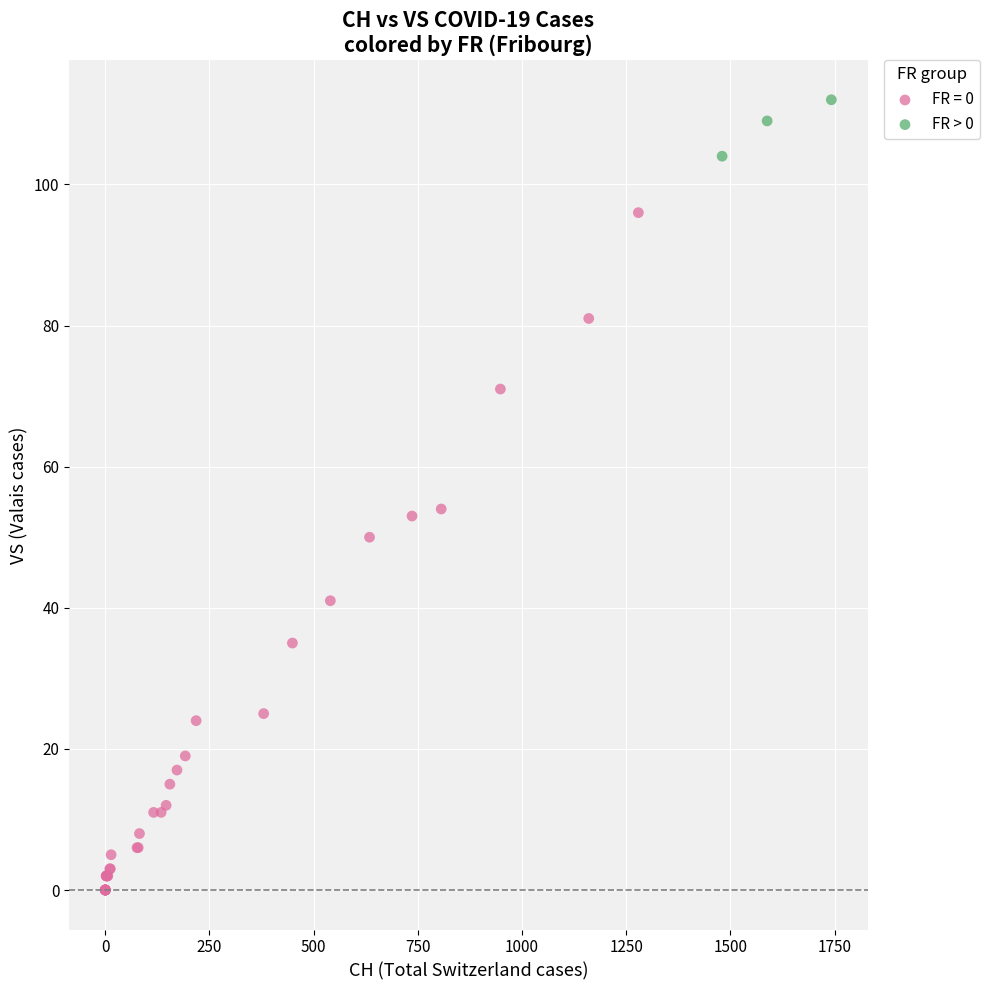

Which series has the widest spread of Y values?

FR = 0